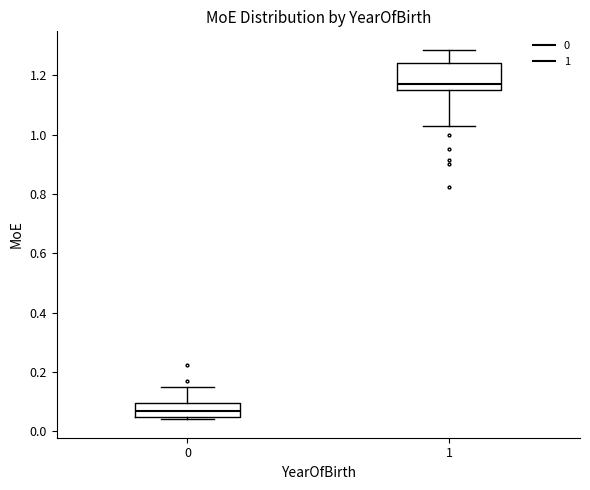

Which box has the lowest median line?

0